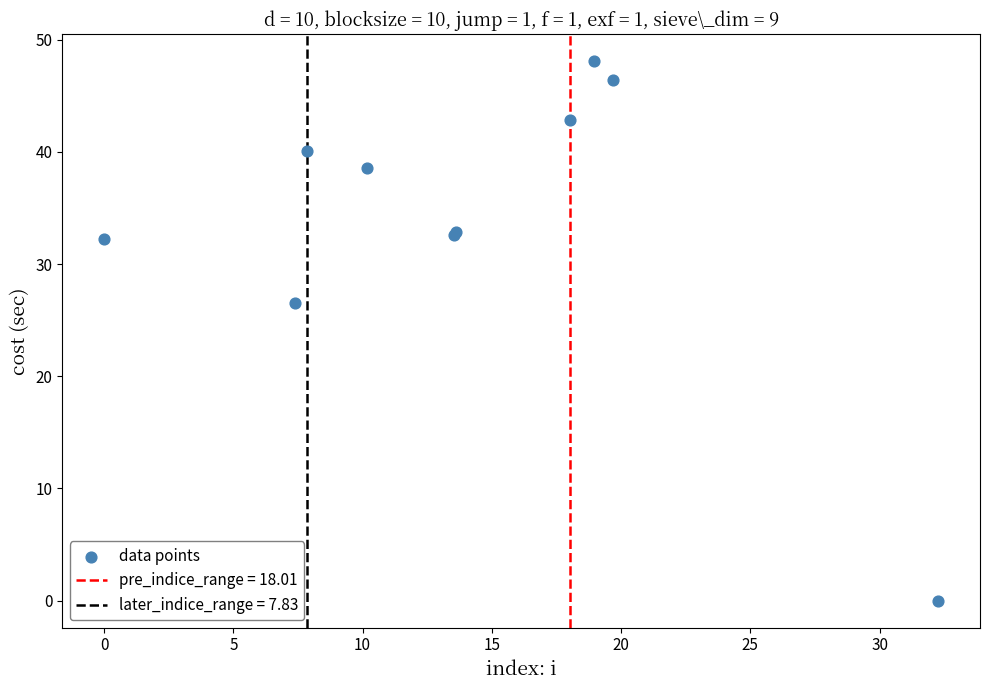

What Y value in the scatter plot is closest to 24?

26.6